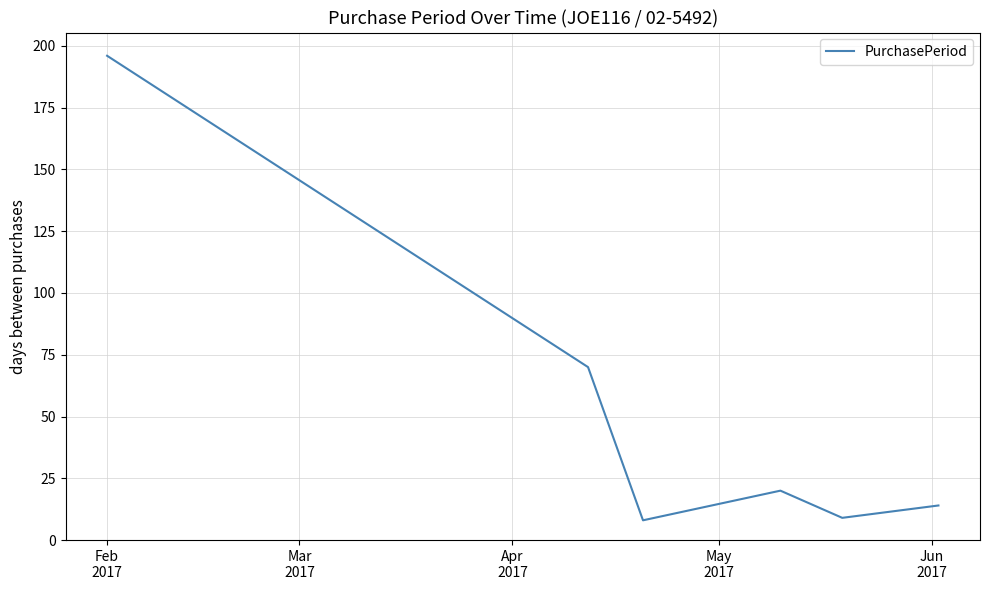

What is the maximum value shown in the chart?

196